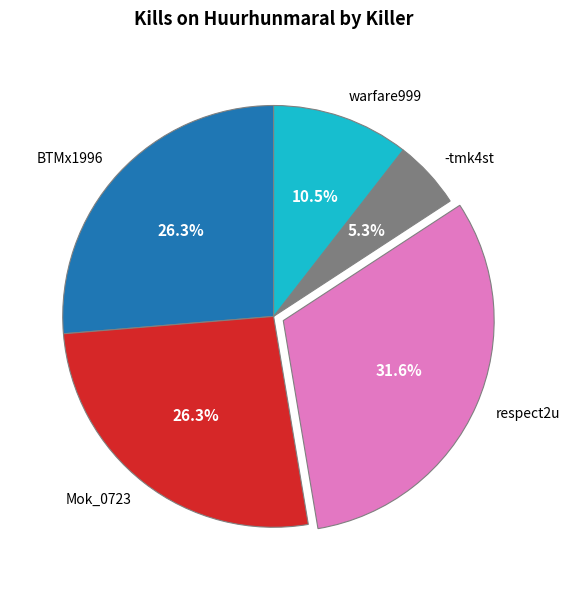

Which slice is the smallest?

-tmk4st